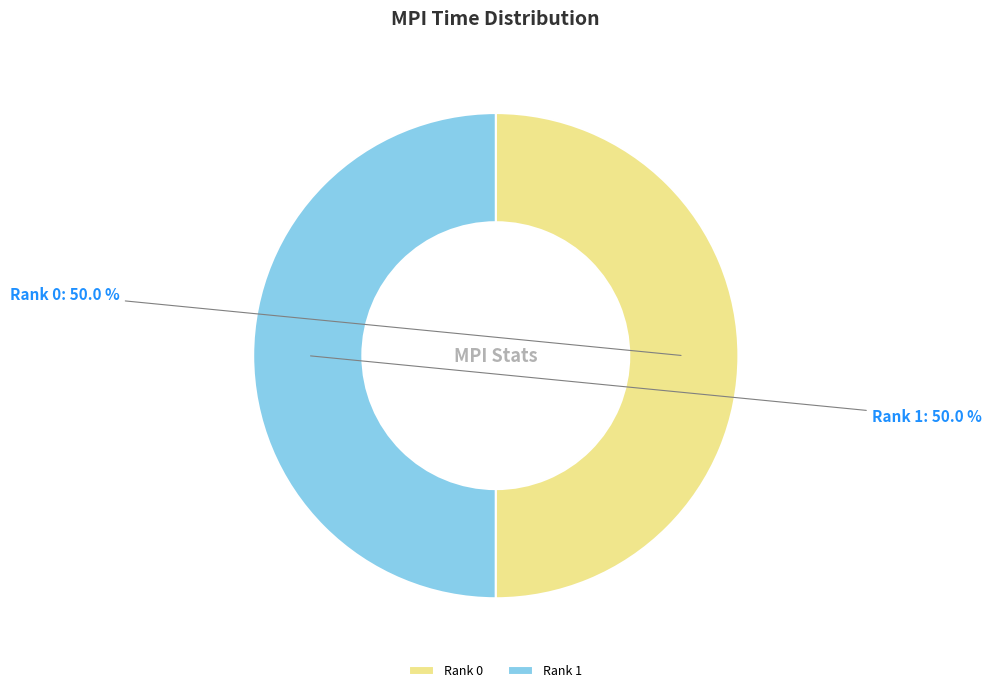

Count the number of slices in the pie.

2